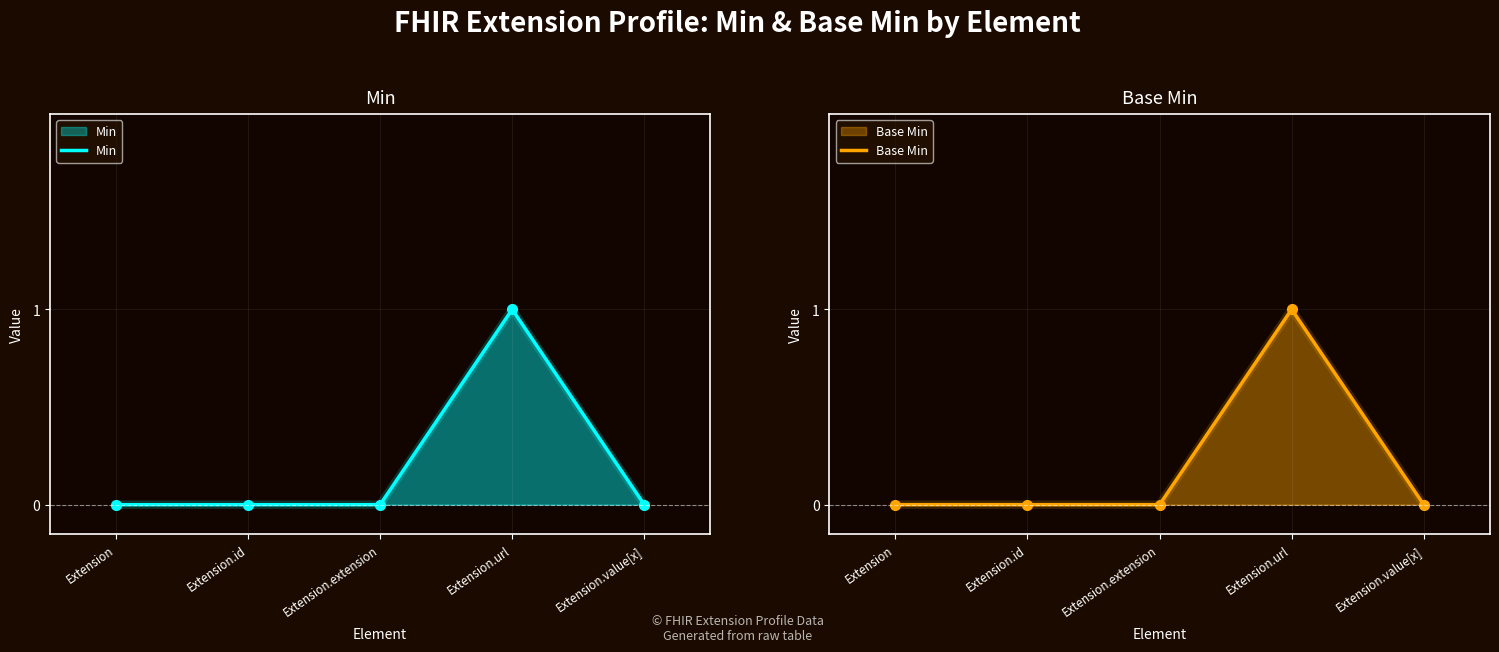

What is the label of the 1st point from the right?

Extension.value[x]